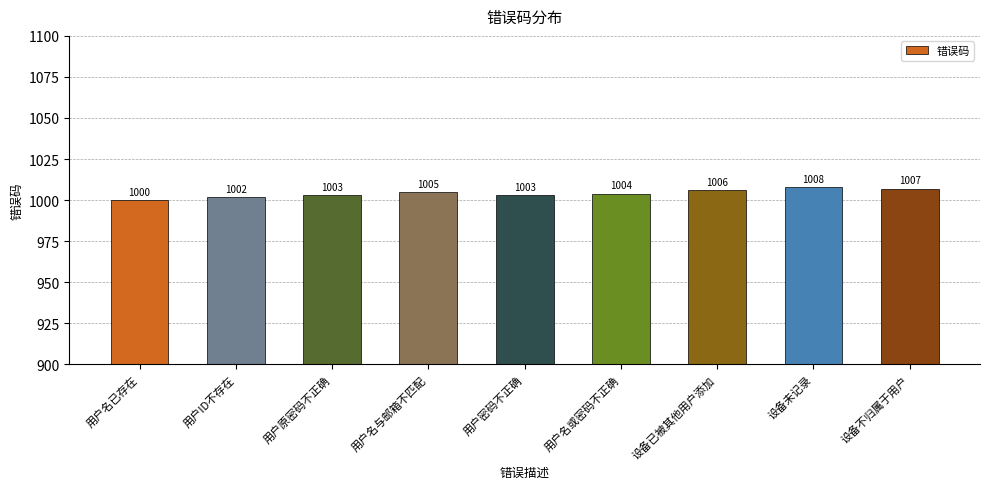

What is the sum of all values?

9038